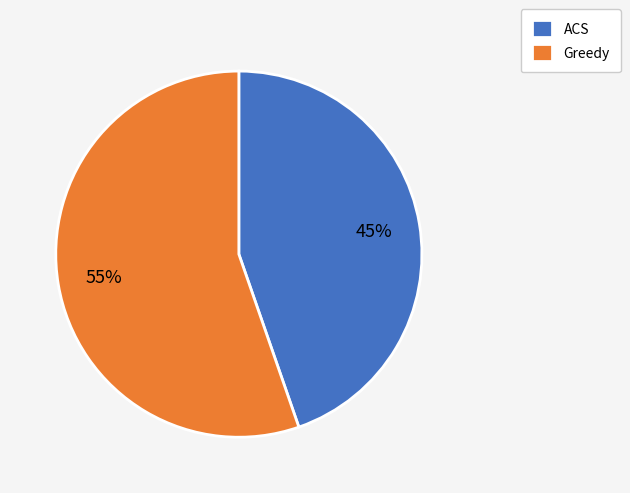

Do Greedy and ACS together represent more than half of the pie?

Yes